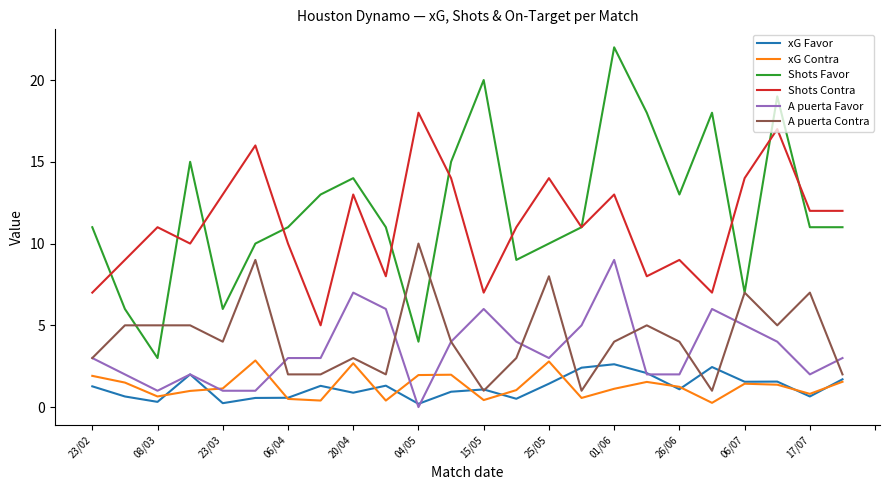

Which series has the largest range (max minus min)?

Shots Favor